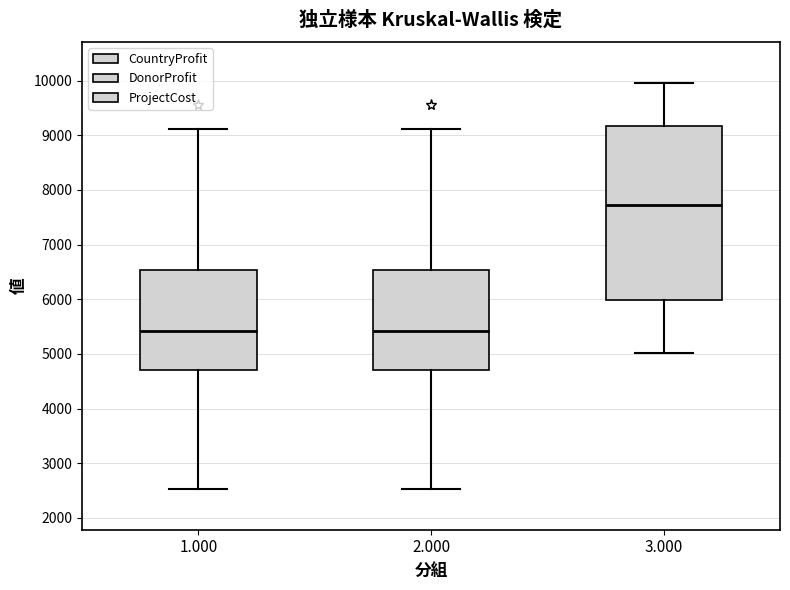

Reading left to right, read every box against the y-axis: the position of its median line, the range the box covers, and the ends of its whiskers. The values are not printed on the chart, so give them approximately, as read against the axis.

1.000: median 5400, box 4700 to 6500, whiskers 2500 to 9100
2.000: median 5400, box 4700 to 6500, whiskers 2500 to 9100
3.000: median 7700, box 6000 to 9200, whiskers 5000 to 10000